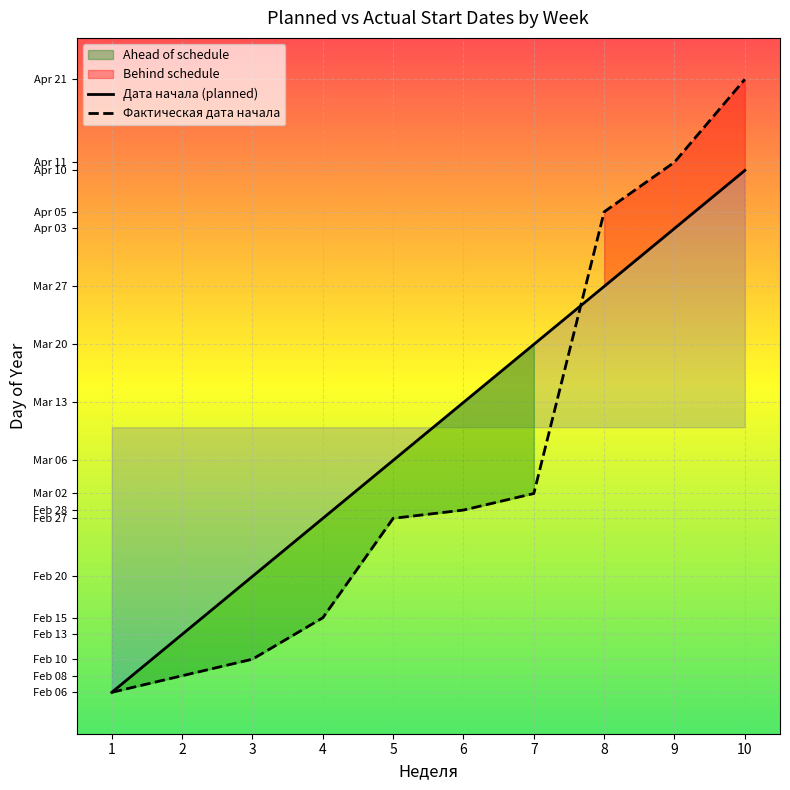

List the labels in order of value, largest first.

10, 9, 8, 7, 6, 5, 4, 3, 2, 1